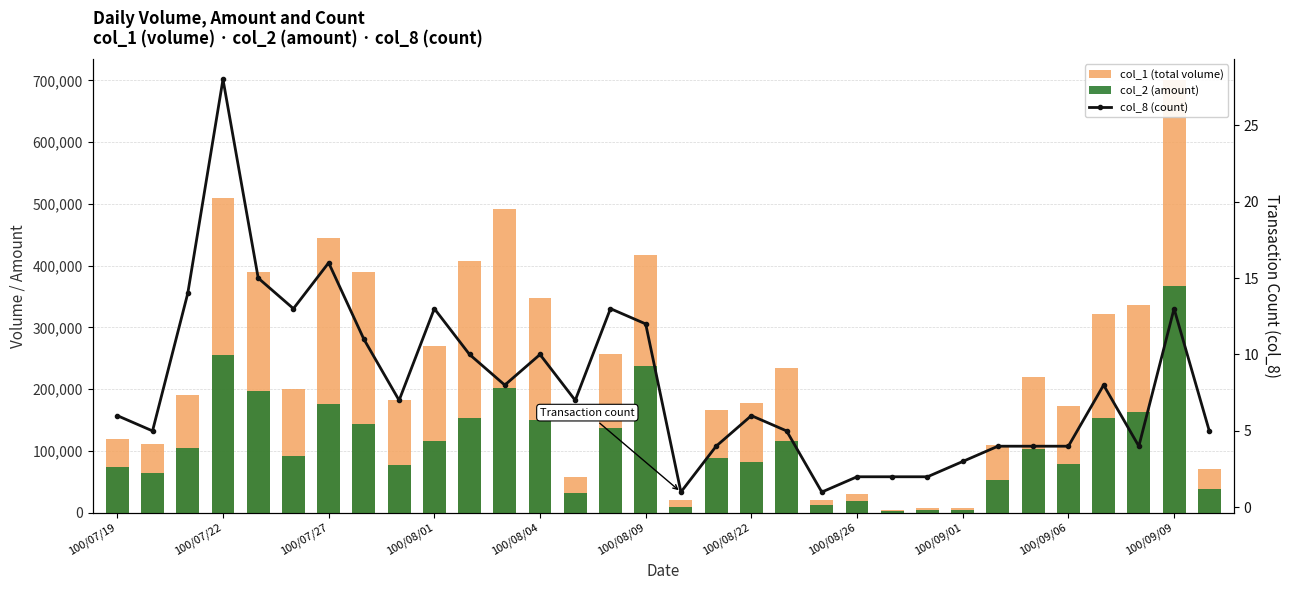

Reading right to left, list all the values displayed in this chart.

col_1 (total volume): 70000	700000	337000	321000	173000	219000	109000	7000	7000	4000	30000	20000	235000	177000	166000	20000	418000	257000	58000	347000	491000	408000	270000	182000	389000	445000	201000	390000	509000	191000	111000	120000
col_2 (amount): 38800	367530	162350	153720	79150	102730	52920	3570	3690	2440	19000	11800	115700	82320	87780	8600	237480	137160	32110	150580	202360	154010	116370	76530	144310	175730	91460	196240	255270	104740	63690	74200
col_8 (count): 5	13	4	8	4	4	4	3	2	2	2	1	5	6	4	1	12	13	7	10	8	10	13	7	11	16	13	15	28	14	5	6